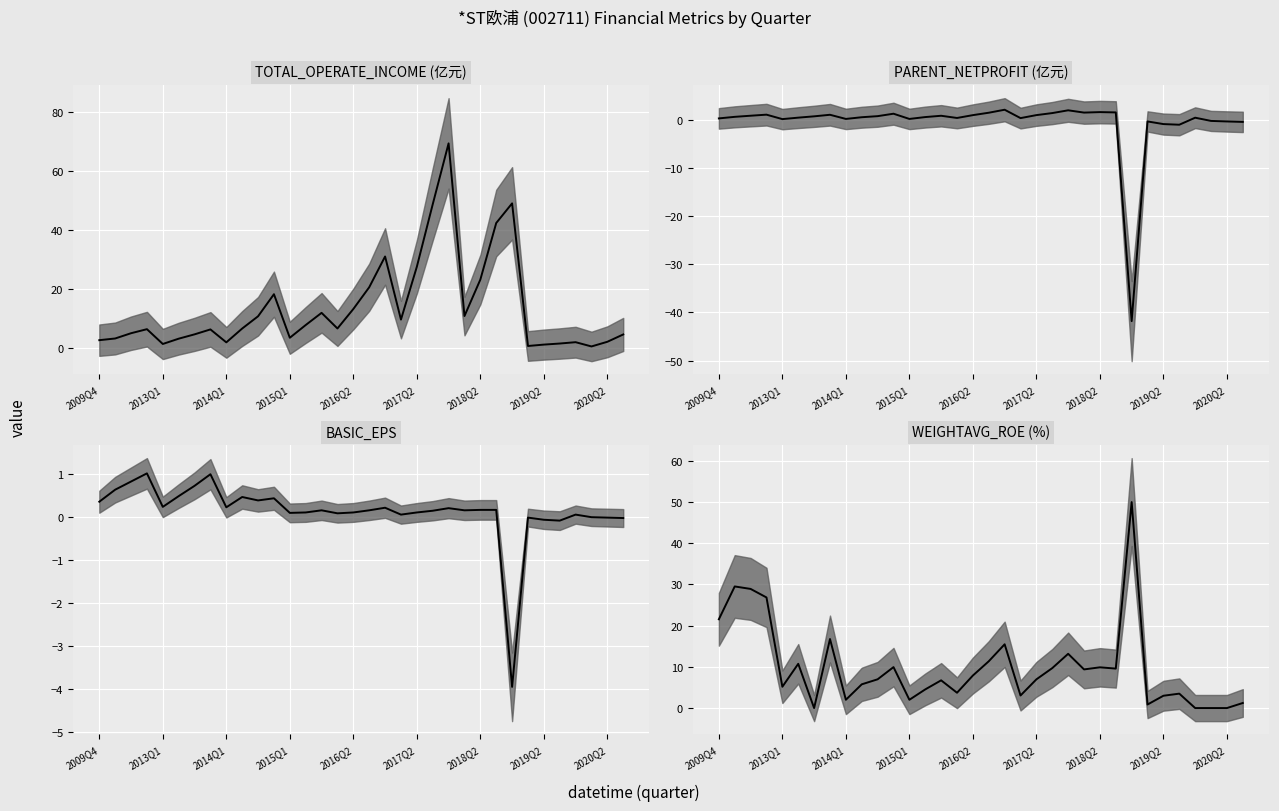

Where do WEIGHTAVG_ROE (%) and PARENT_NETPROFIT (亿元) first cross each other?

2017Q2 and 2018Q2